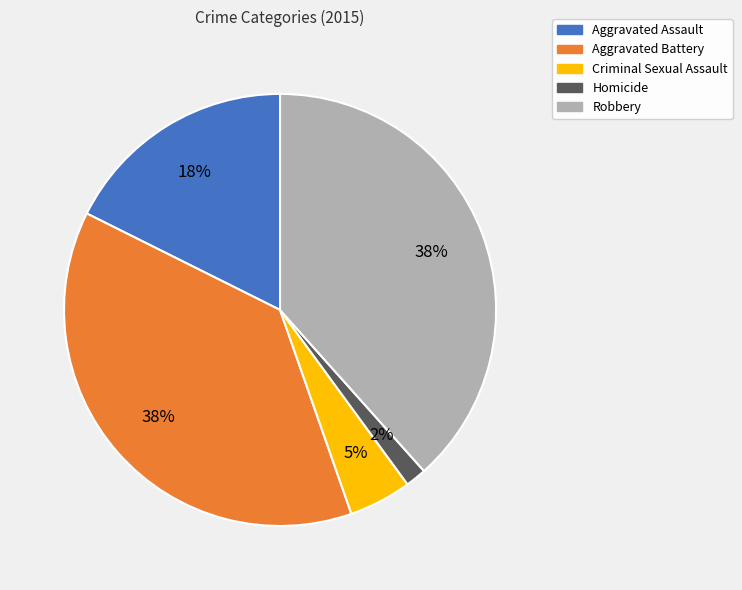

Is it true that Aggravated Assault is 18% of the pie?

True